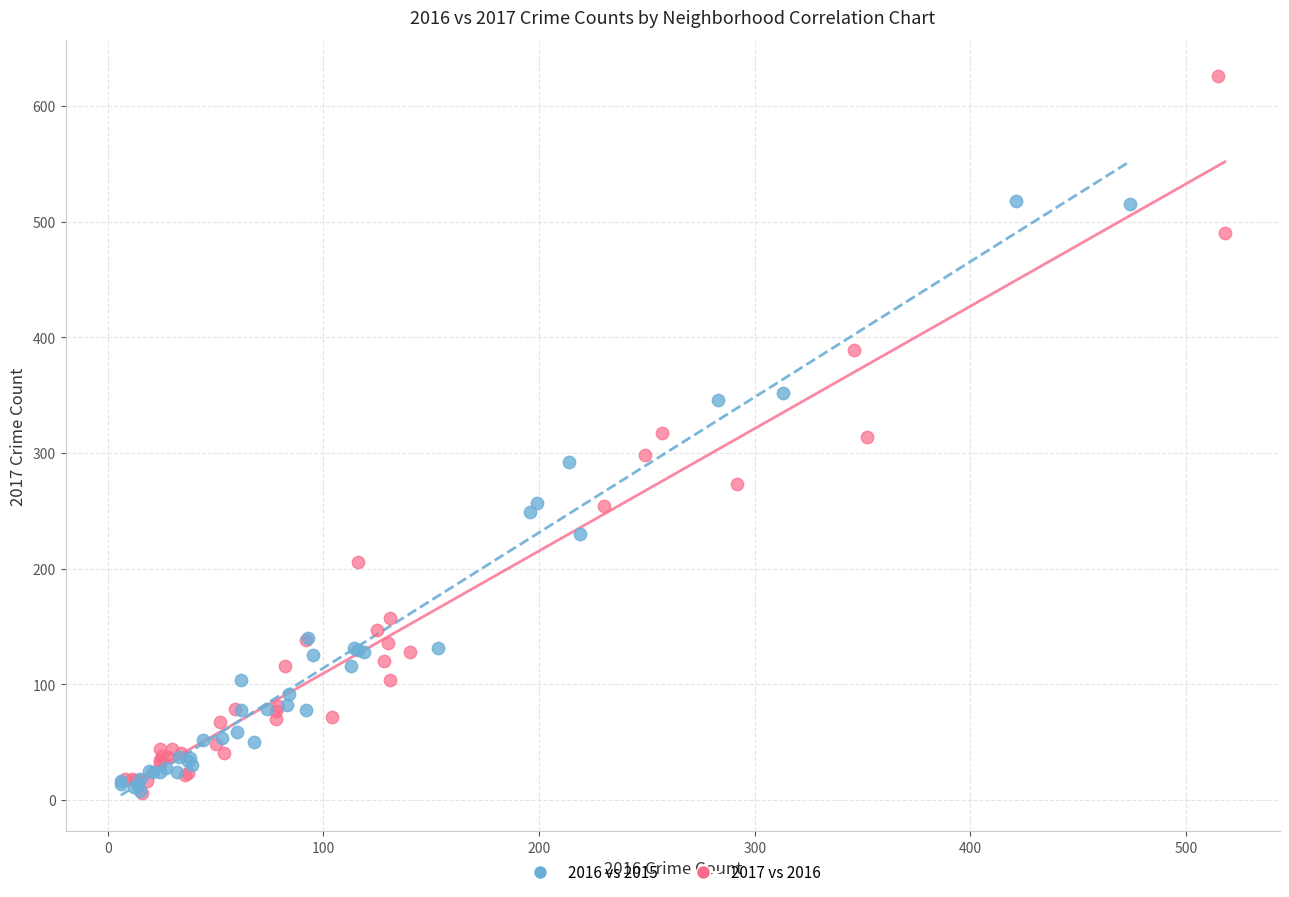

Which series contains the highest Y value?

2017 vs 2016